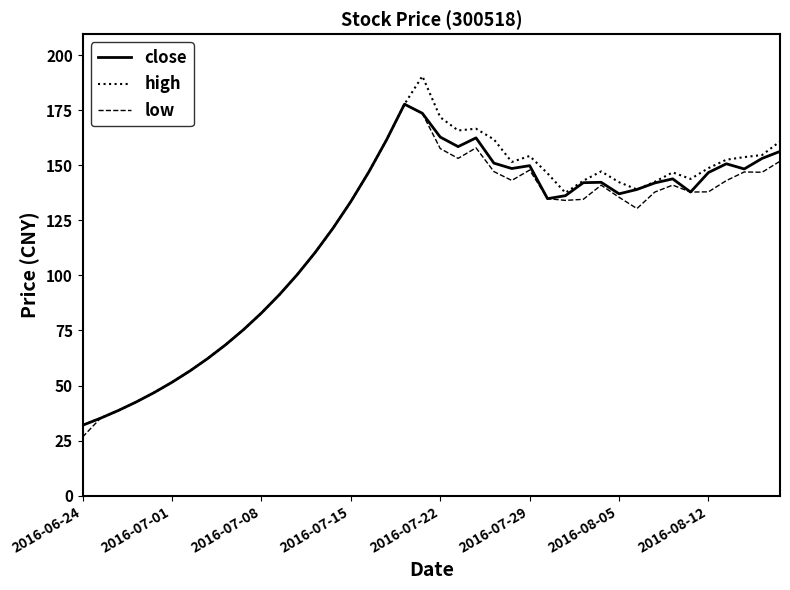

Rank the series by their average value, from lowest to highest.

low, close, high